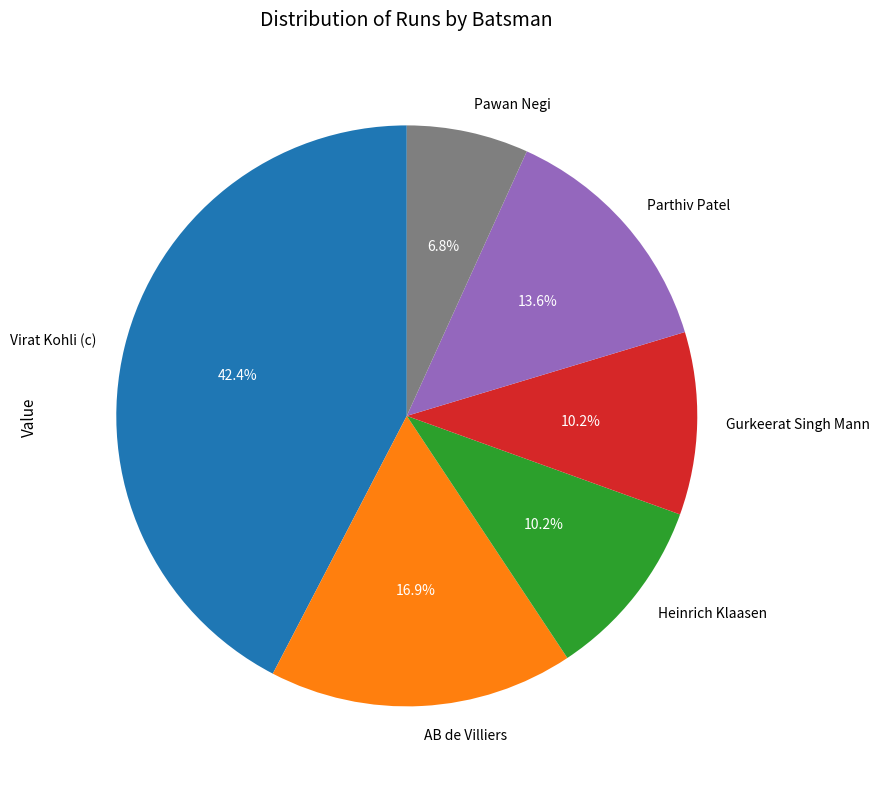

What is the smallest slice in the pie chart?

Pawan Negi